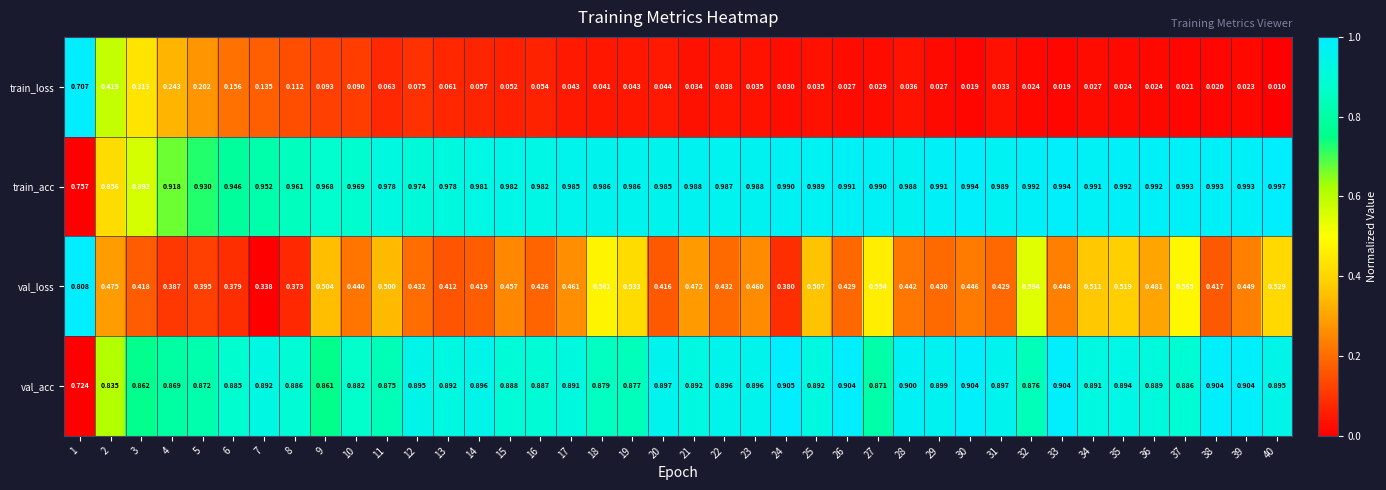

Which series changed the most between 6 and 38?

train_loss